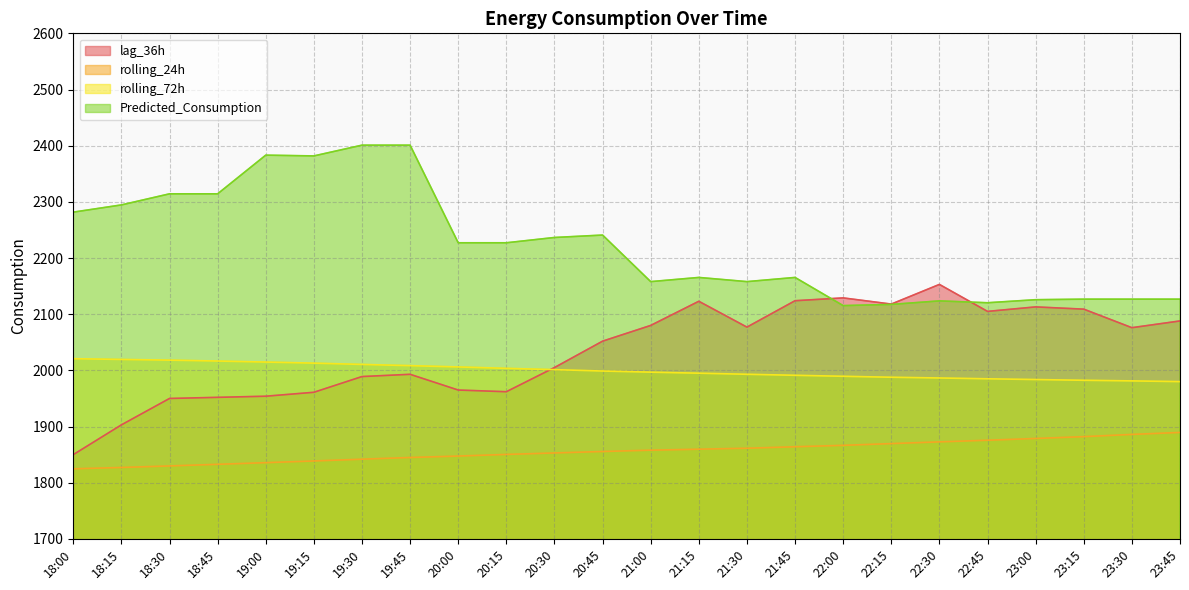

Count the number of categories in the chart.

24